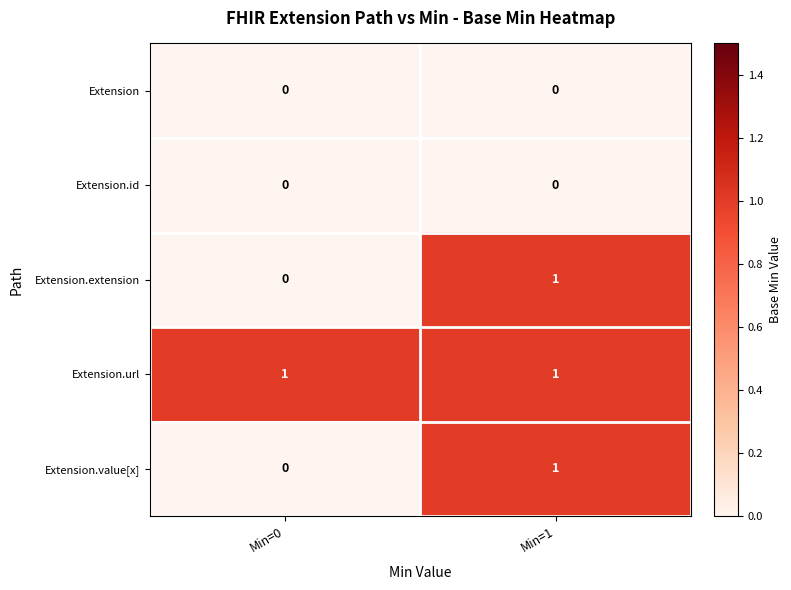

At which category is the sum across all series the highest?

Min=1